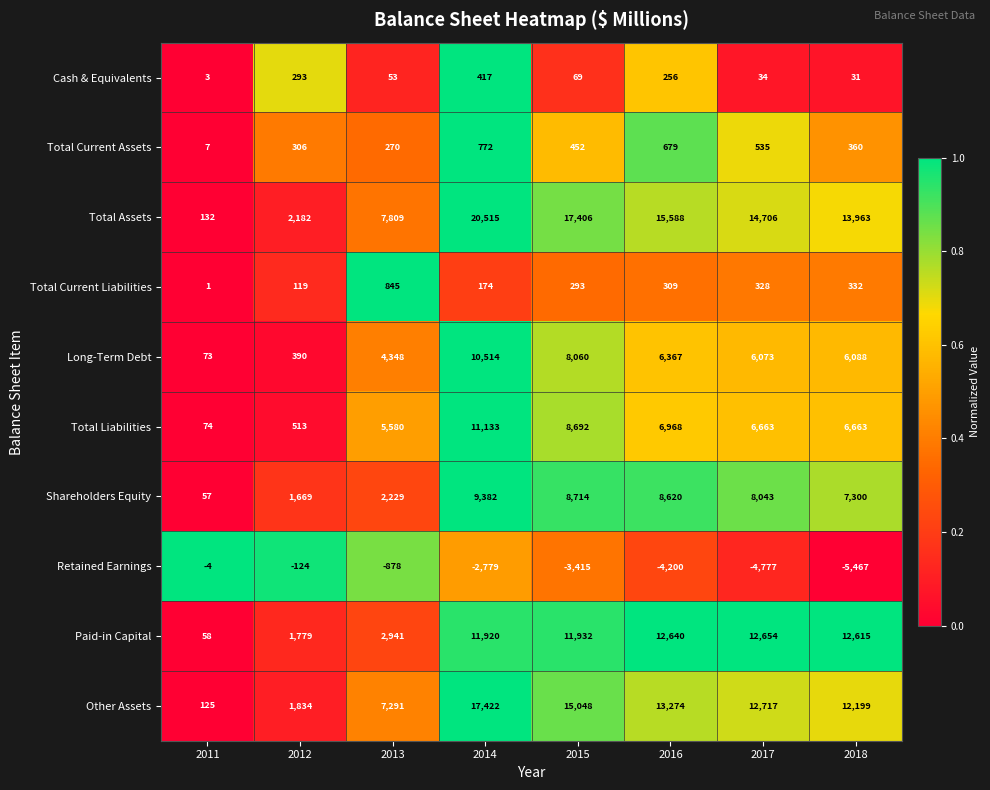

What is the difference between the maximum and second lowest values in the Total Liabilities series?

10620